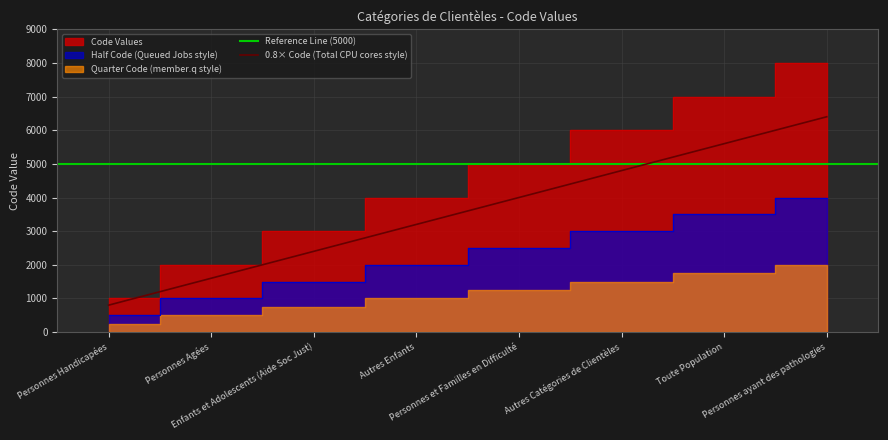

Count the values in the range 3000 to 7000.

5